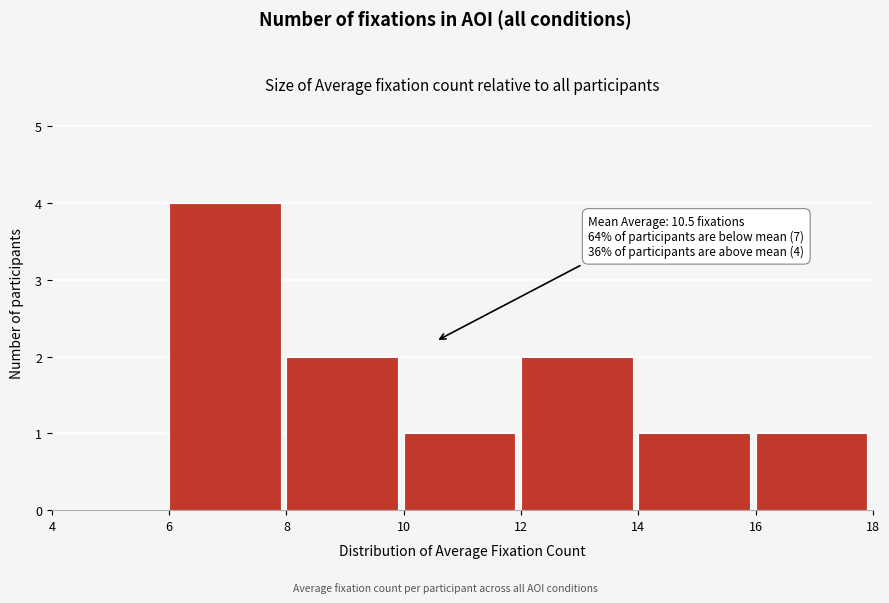

Which range on the x-axis has the tallest bar?

6 to 8